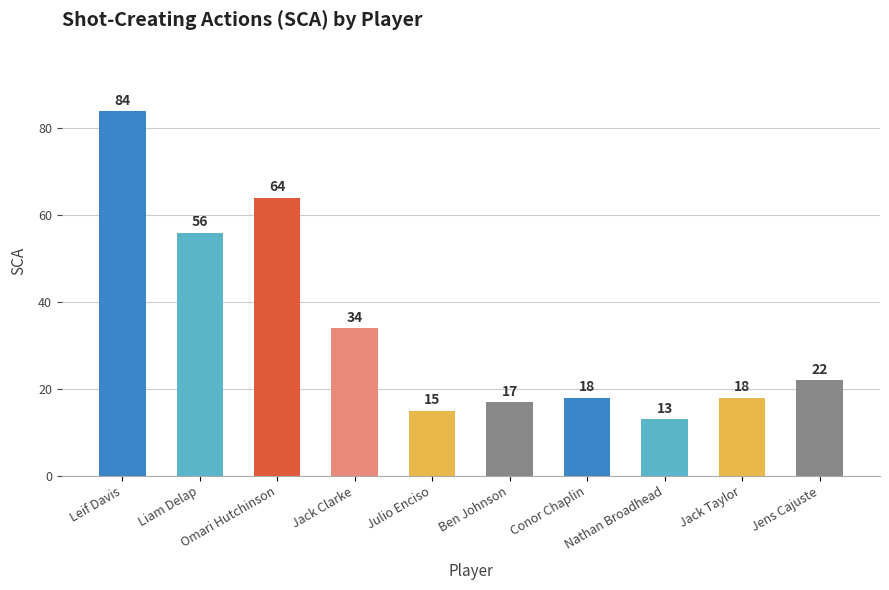

Approximately how many times larger is the value at Liam Delap compared to Nathan Broadhead?

4.3